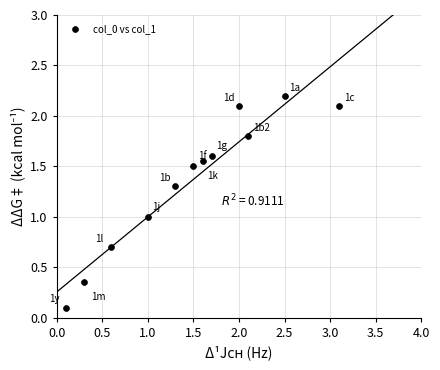

What is the average Y value?

1.4